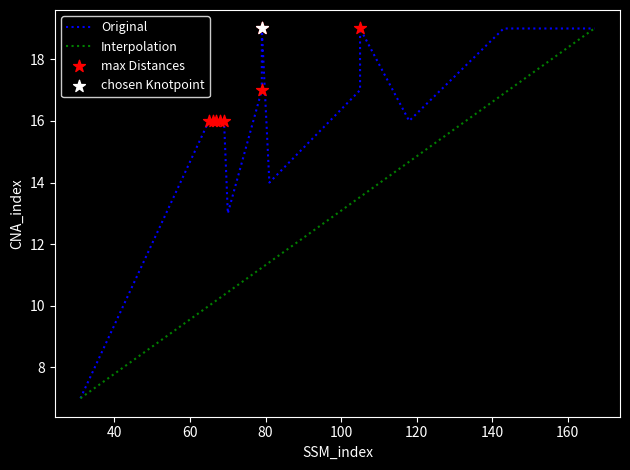

Which has a higher value, 31 or 167?

167